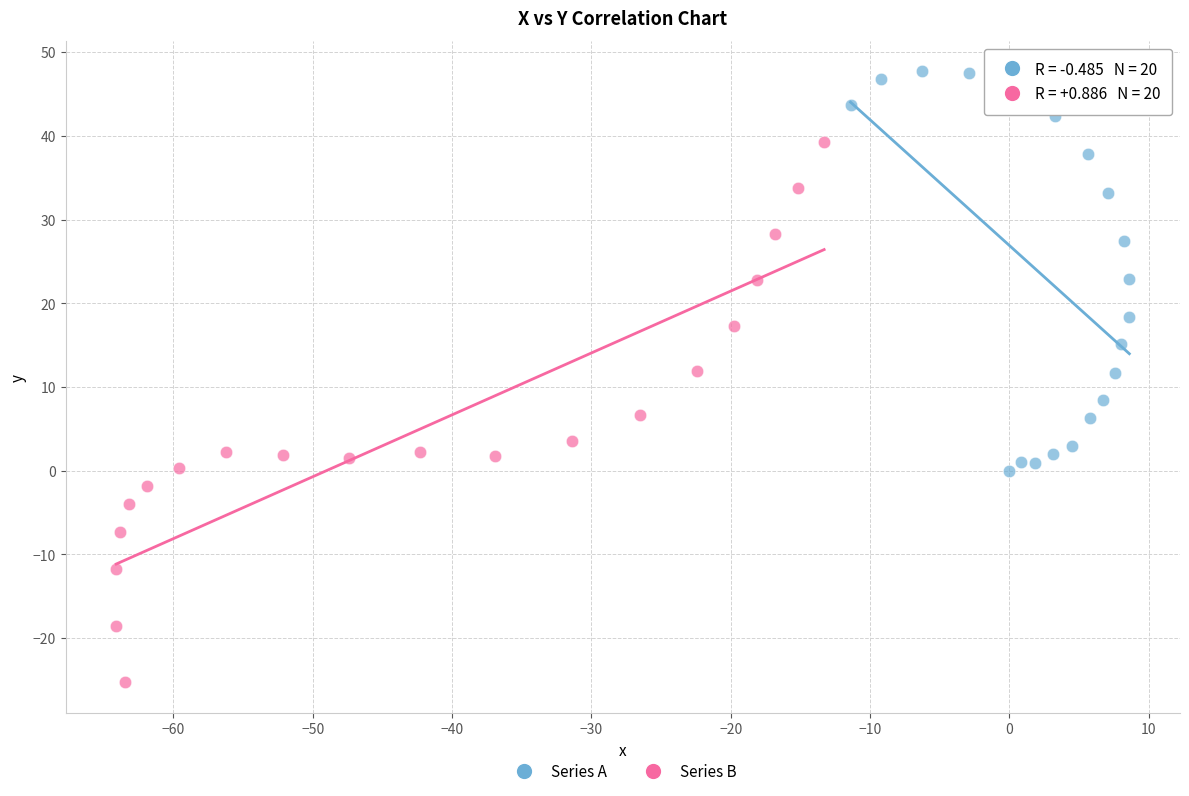

Which series contains the highest Y value?

Series A